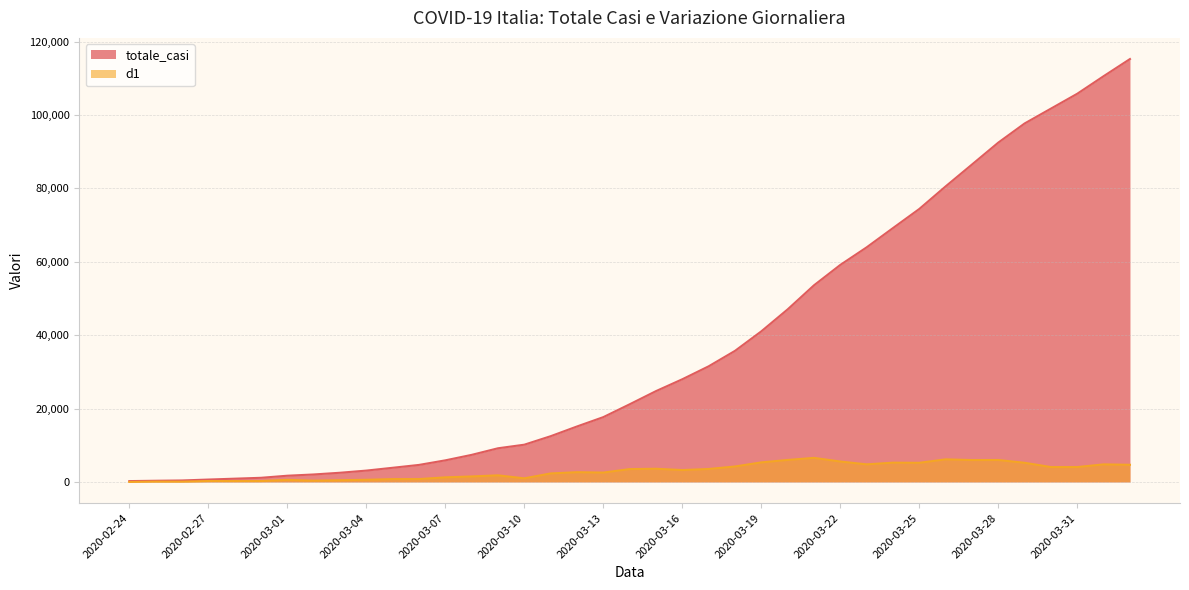

At which category does d1 reach its first local valley?

2020-02-26